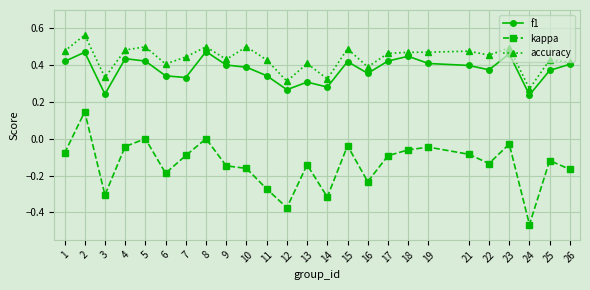

Which series changed the most between 11 and 18?

kappa